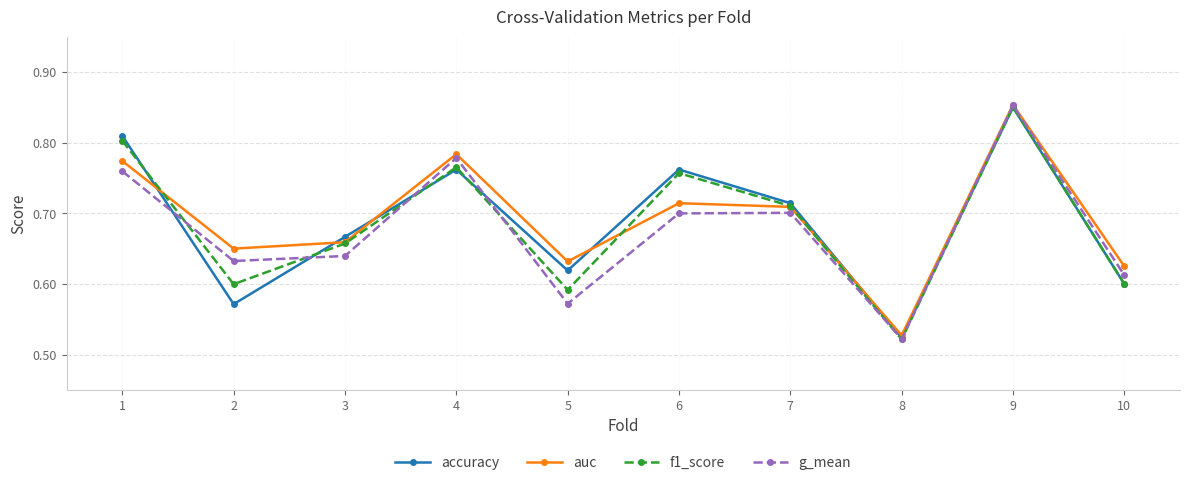

Which series ends up on top after the final intersection of auc and accuracy?

auc